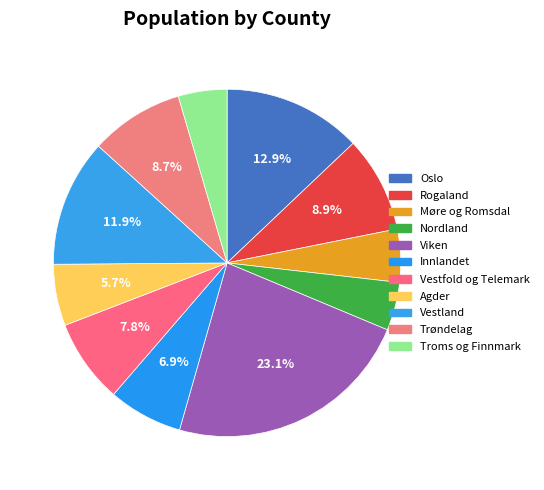

To the nearest percent, what is the average slice percentage?

9%